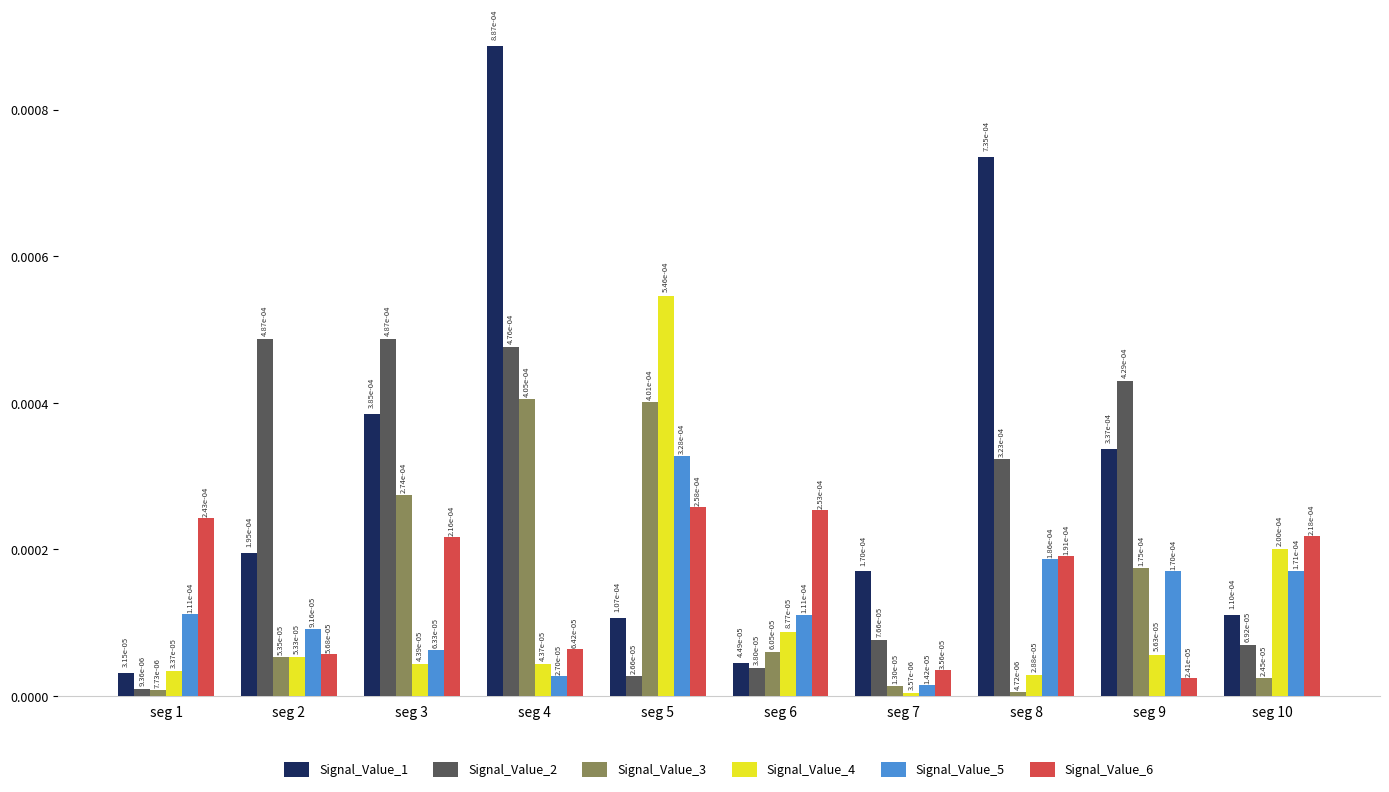

At how many categories does at least one series exceed 0?

10